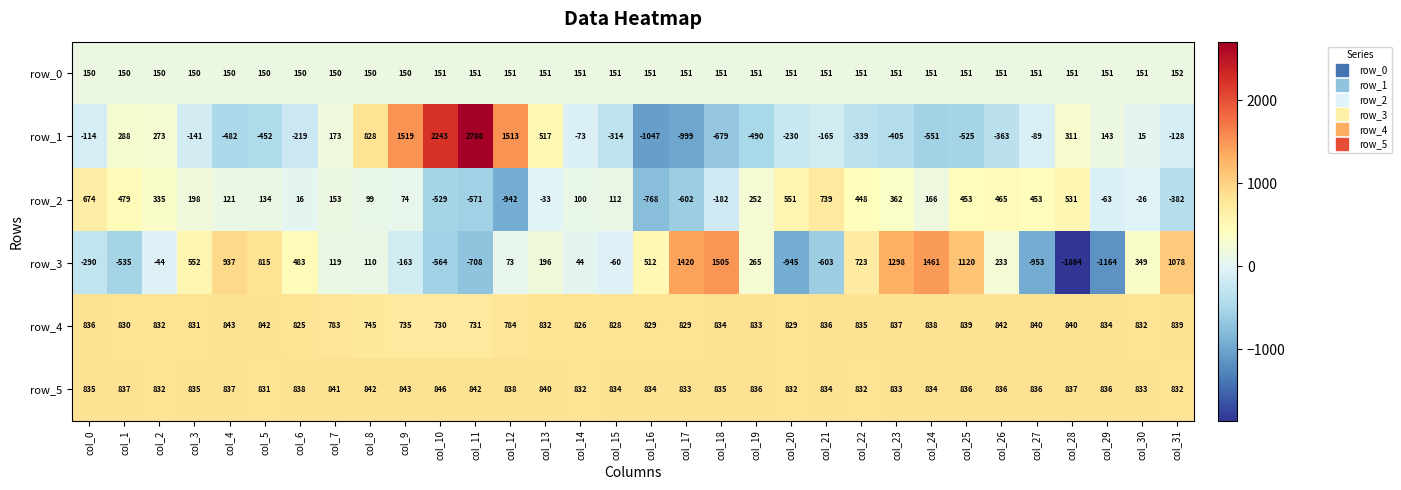

Is it true that row_3 equals 273.8 at col_13?

False